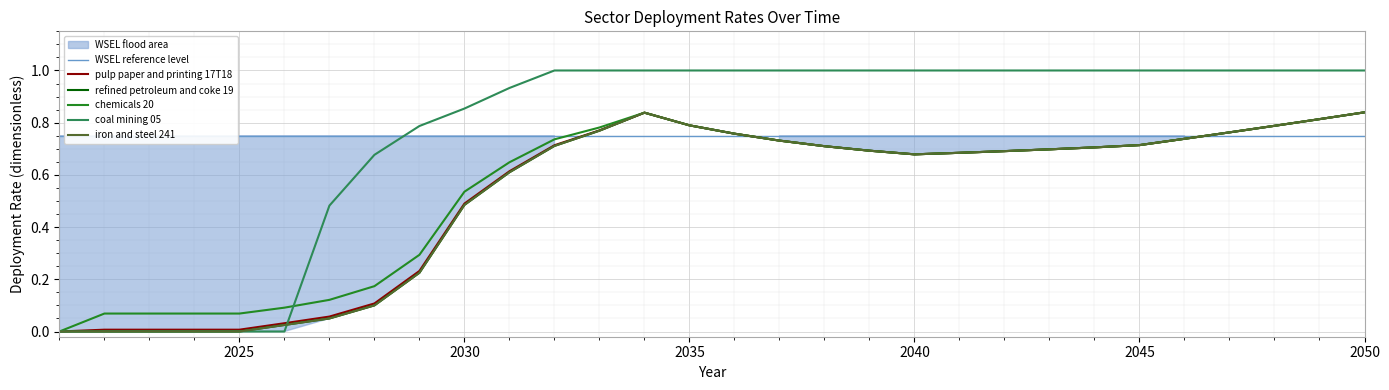

Where is the first local minimum for pulp paper and printing 17T18?

2040